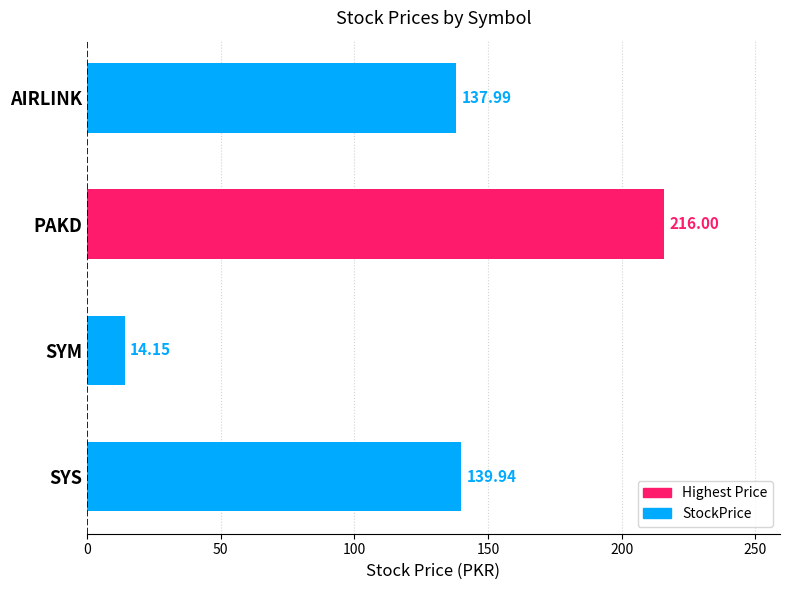

What is the change in value from AIRLINK to SYM?

-123.8